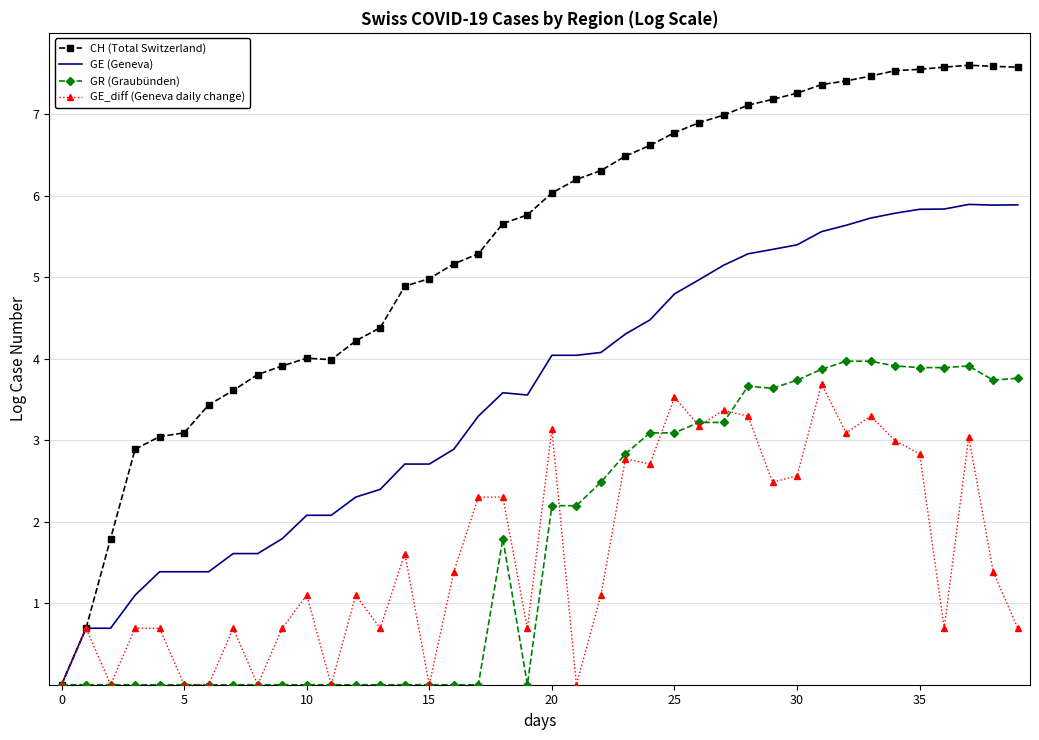

Which series has the largest total across all categories?

CH (Total Switzerland)